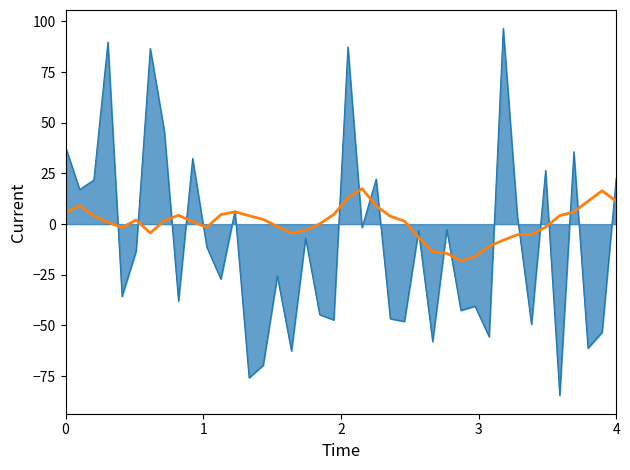

Does the chart display data point markers on the line(s)?

No